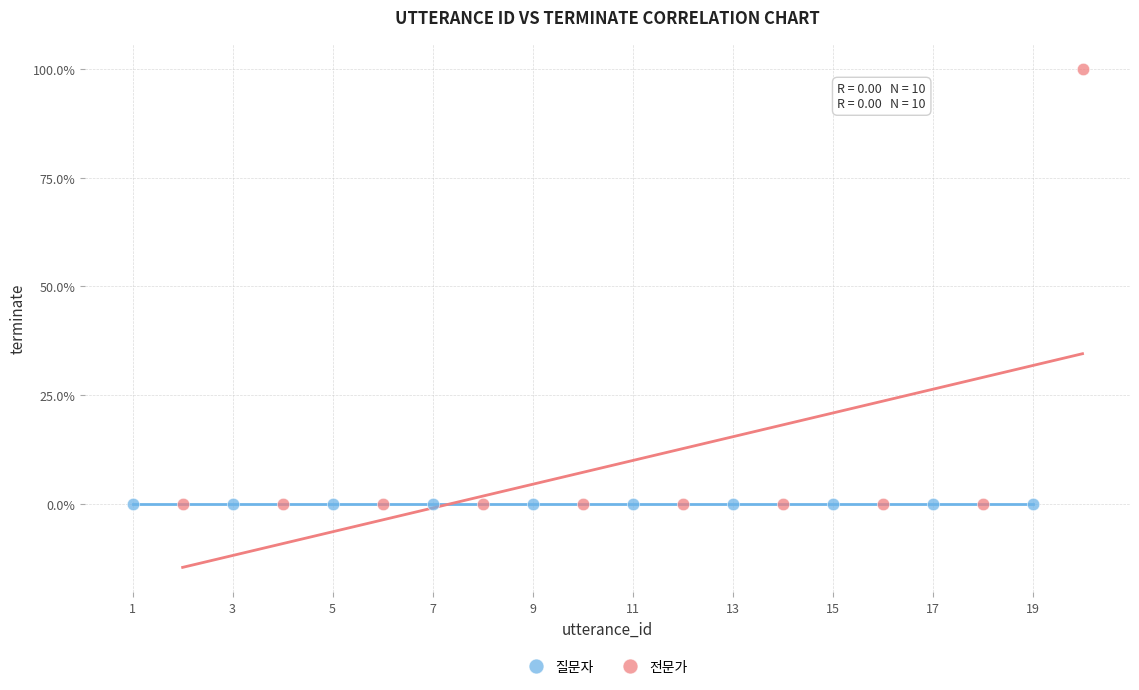

Which series contains the highest Y value?

전문가